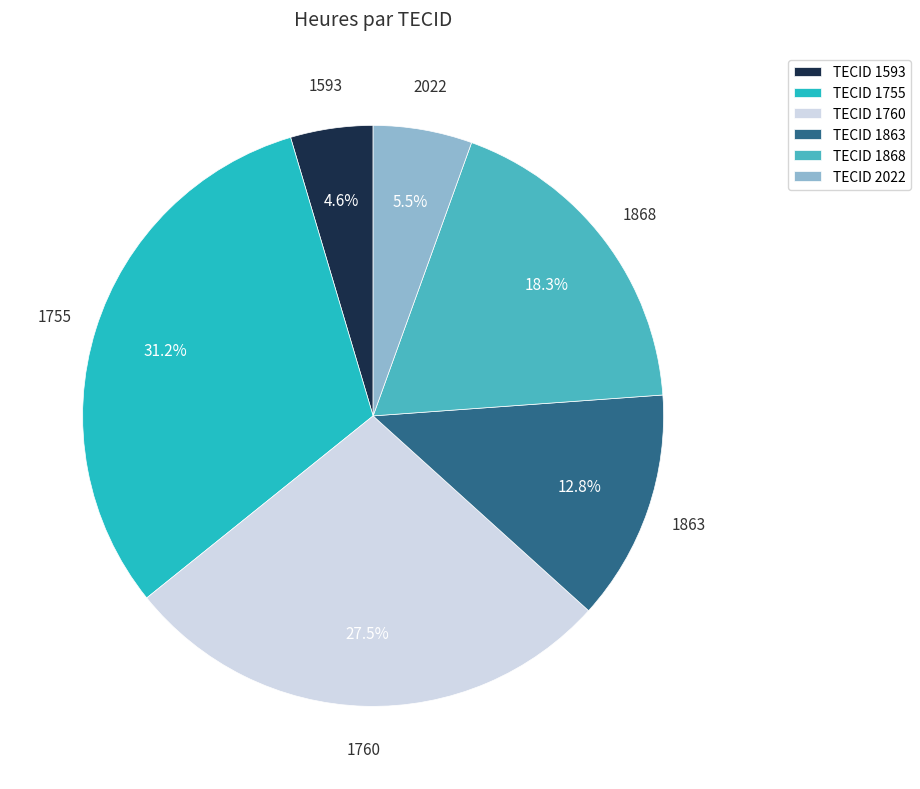

Which has a higher value, TECID 1593 or TECID 1863?

TECID 1863